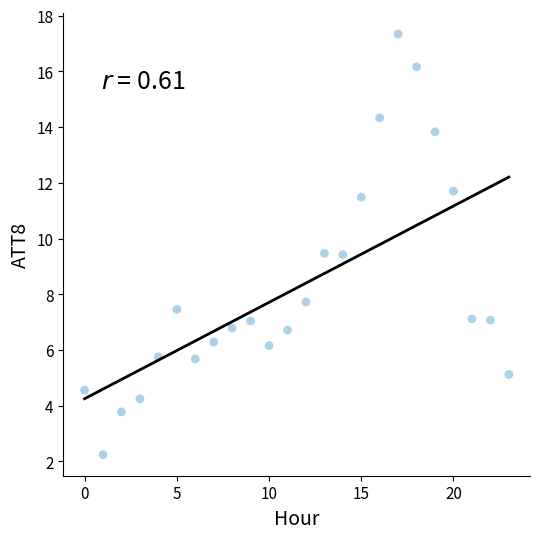

What is the range of Y values (max minus min)?

15.1